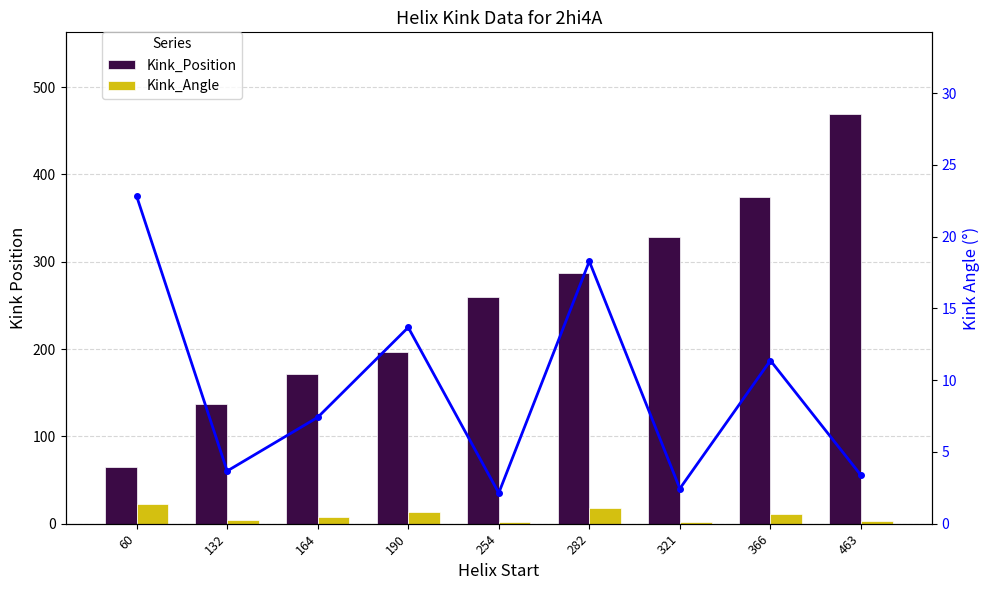

Is it true that Kink_Angle equals 6.3 at 366?

False